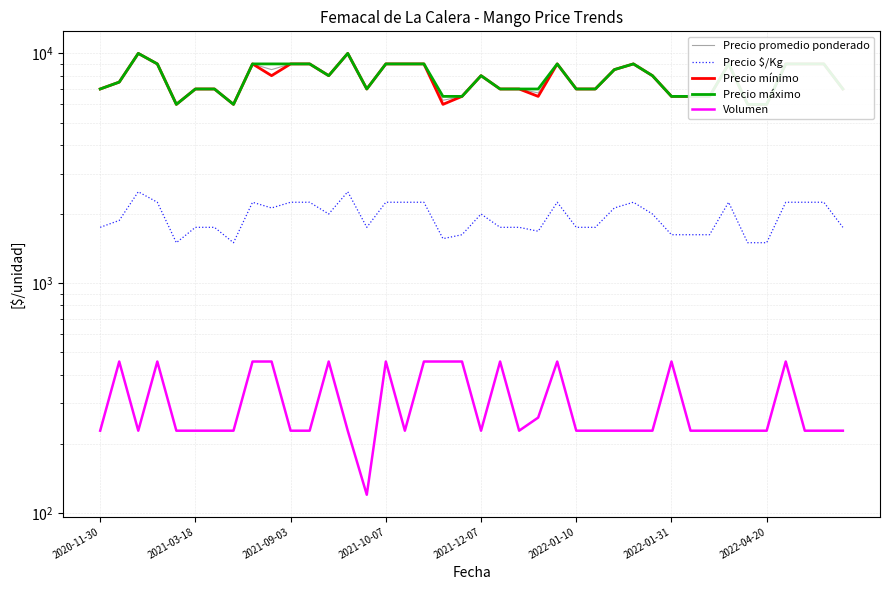

What is the sum of the Precio promedio ponderado values at 2022-04-20 and 2021-03-18?

13000